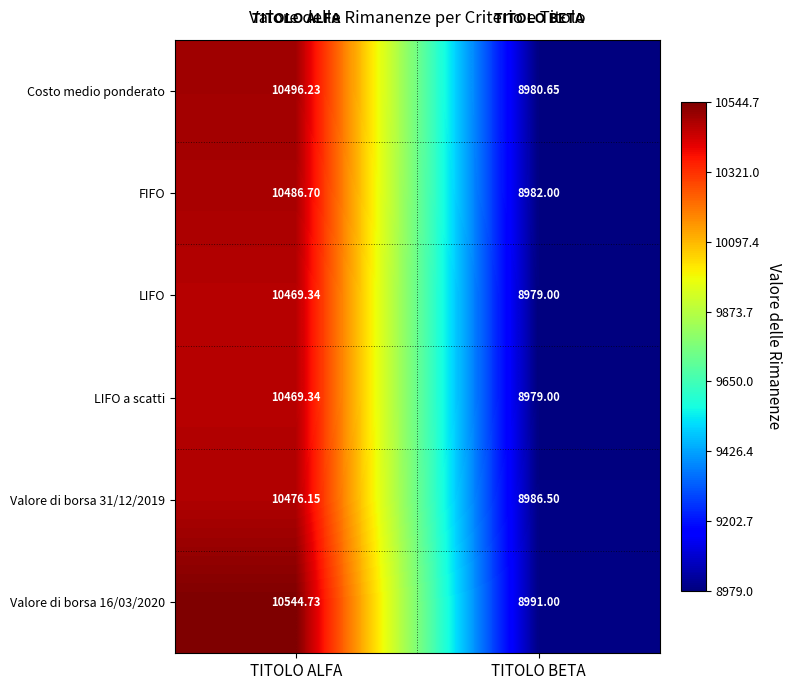

Where does the Valore di borsa 31/12/2019 series first go above 10476?

TITOLO ALFA